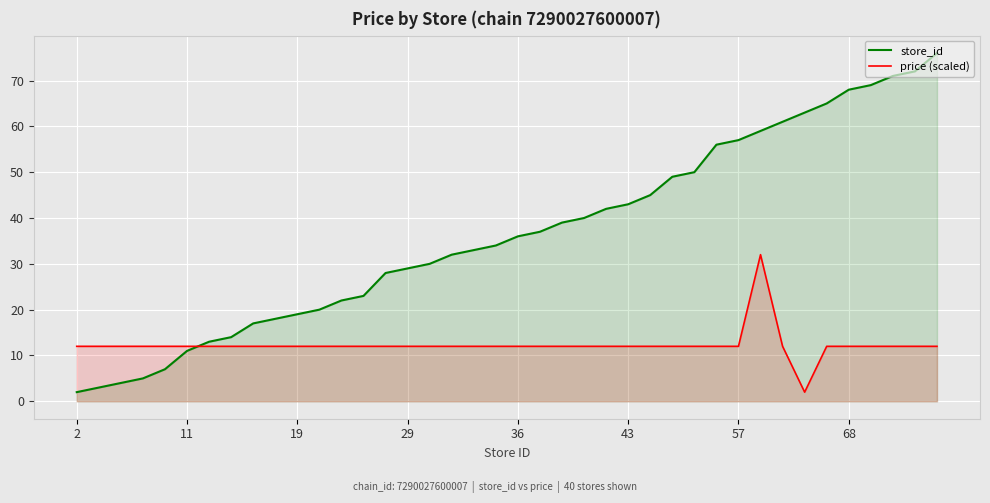

Rank the series at 36 from lowest to highest value.

price (scaled), store_id